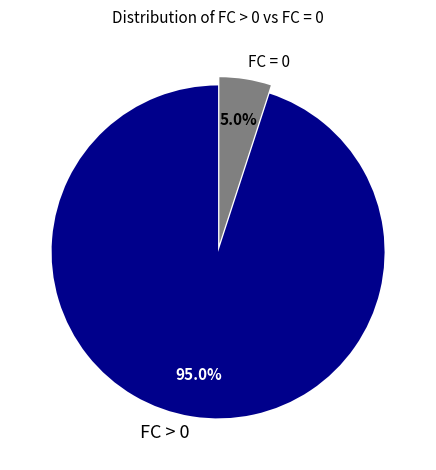

Combined, do FC = 0 and FC > 0 account for over 50%?

Yes